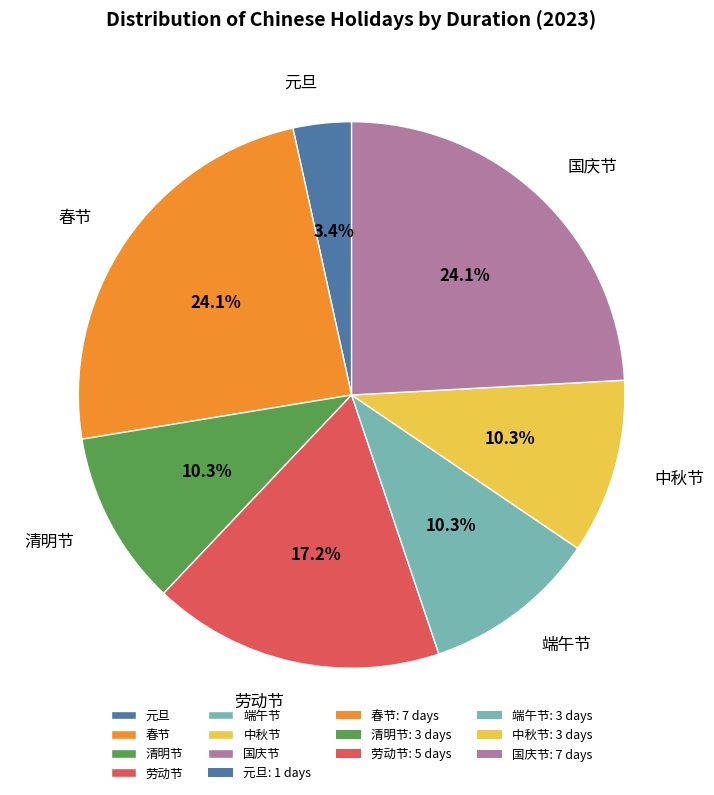

How many slices are in this pie chart?

7